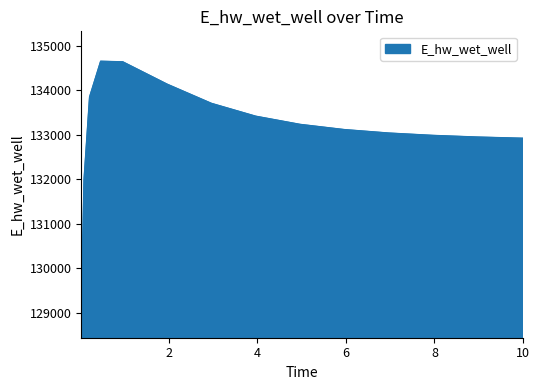

What is the difference between the maximum and minimum values?

5573.0